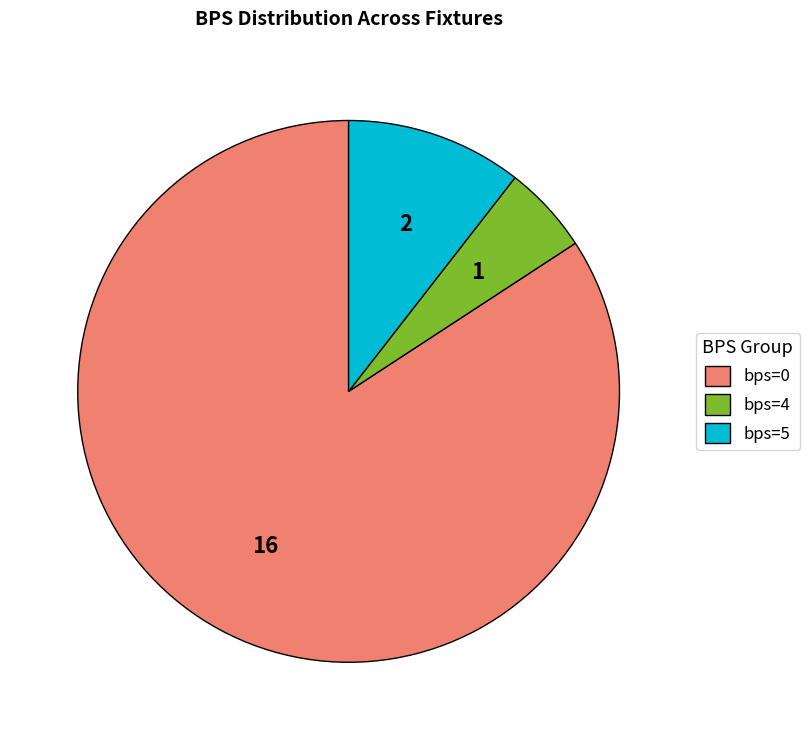

How many slices are in this pie chart?

3